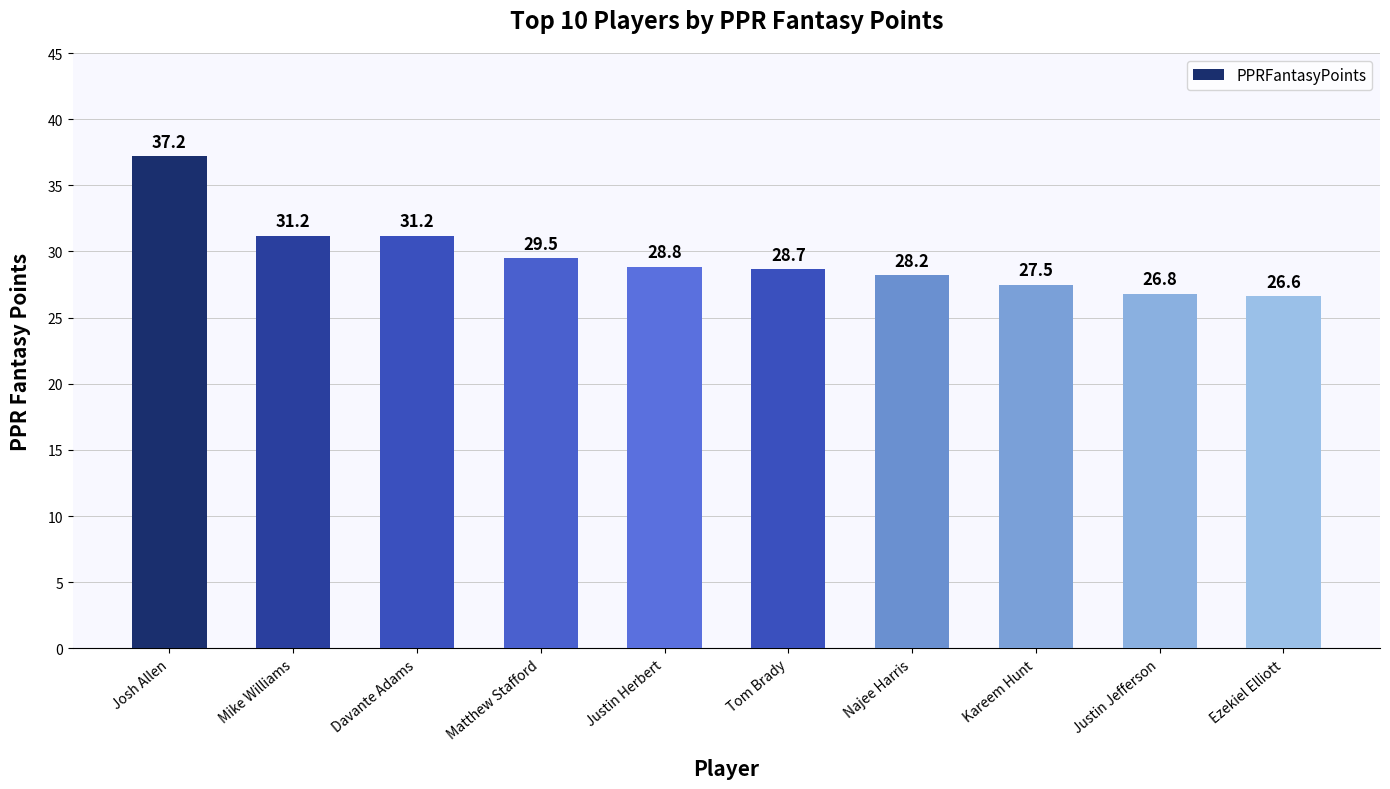

The chart shows a value of 46.3 at Justin Jefferson. True or false?

False